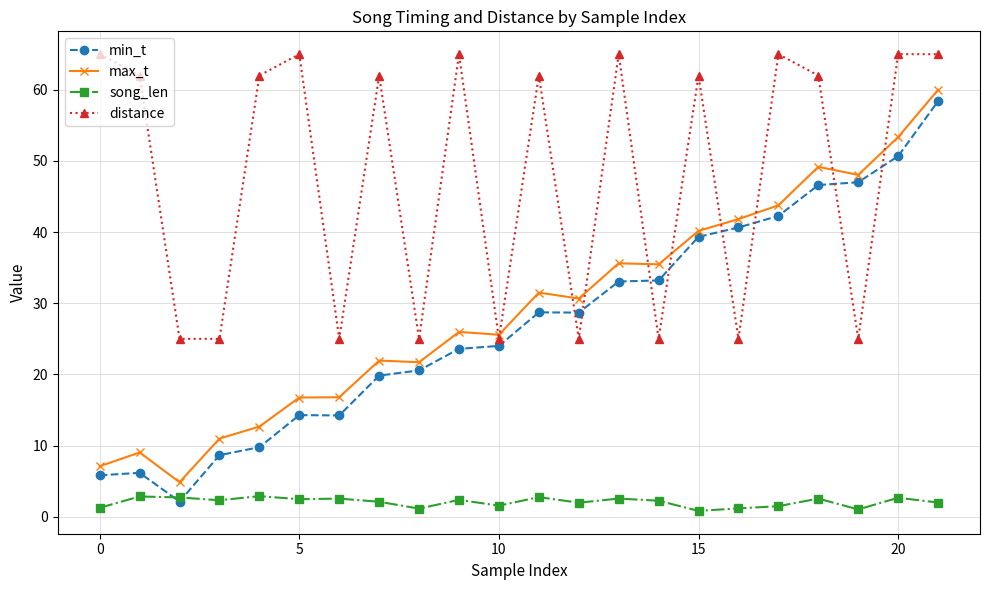

True or false: song_len and min_t cross at least once.

True